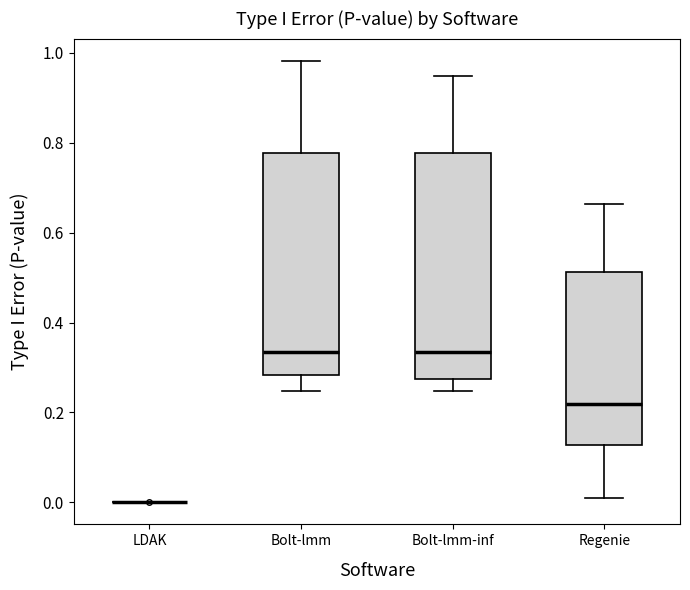

Where does the lower whisker of the box for Bolt-lmm-inf end on the y-axis? The values are not printed on the chart, so give them approximately, as read against the axis.

0.24